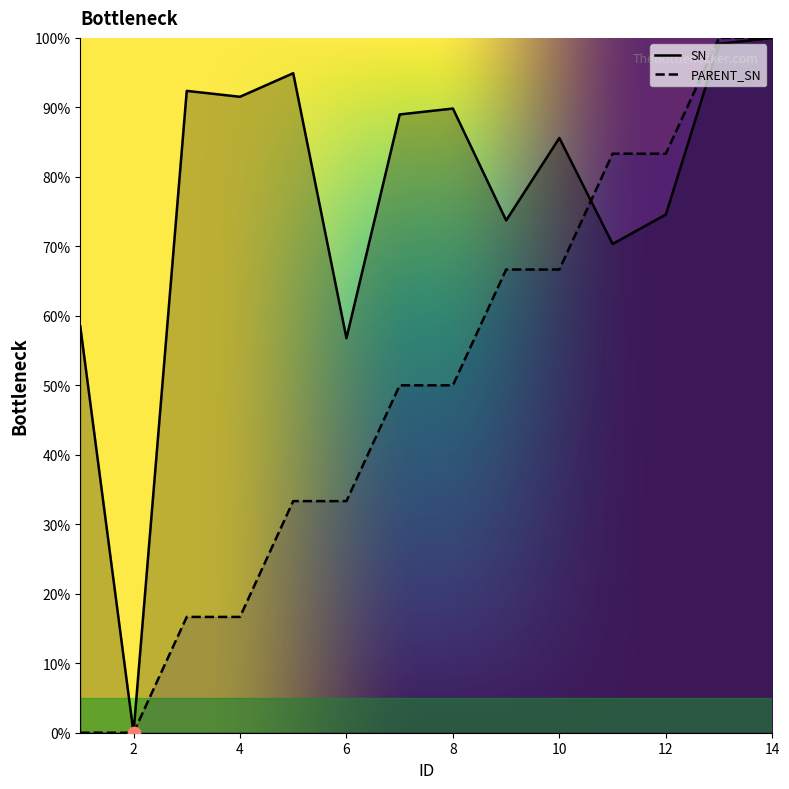

Which series has the largest Y range (max minus min)?

SN